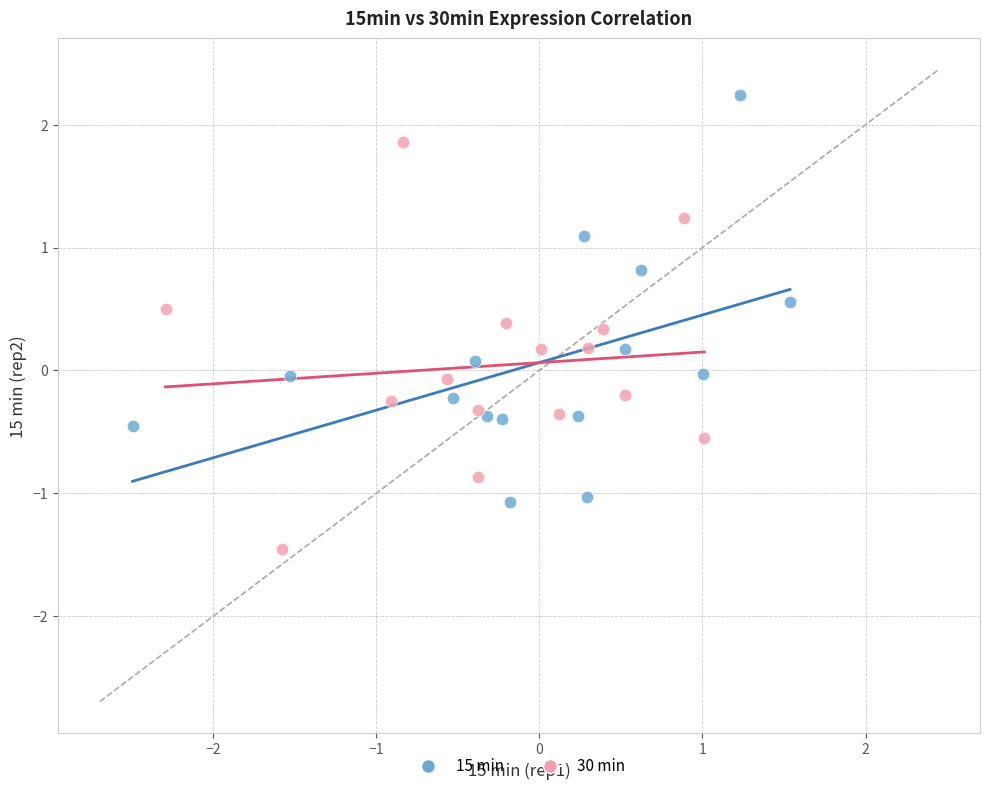

Which series reaches the minimum Y coordinate?

30 min